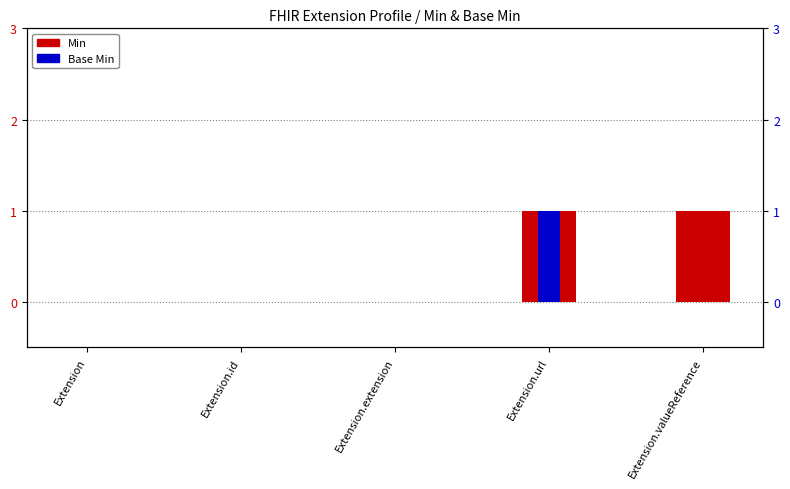

What is the label of the 1st bar from the left?

Extension